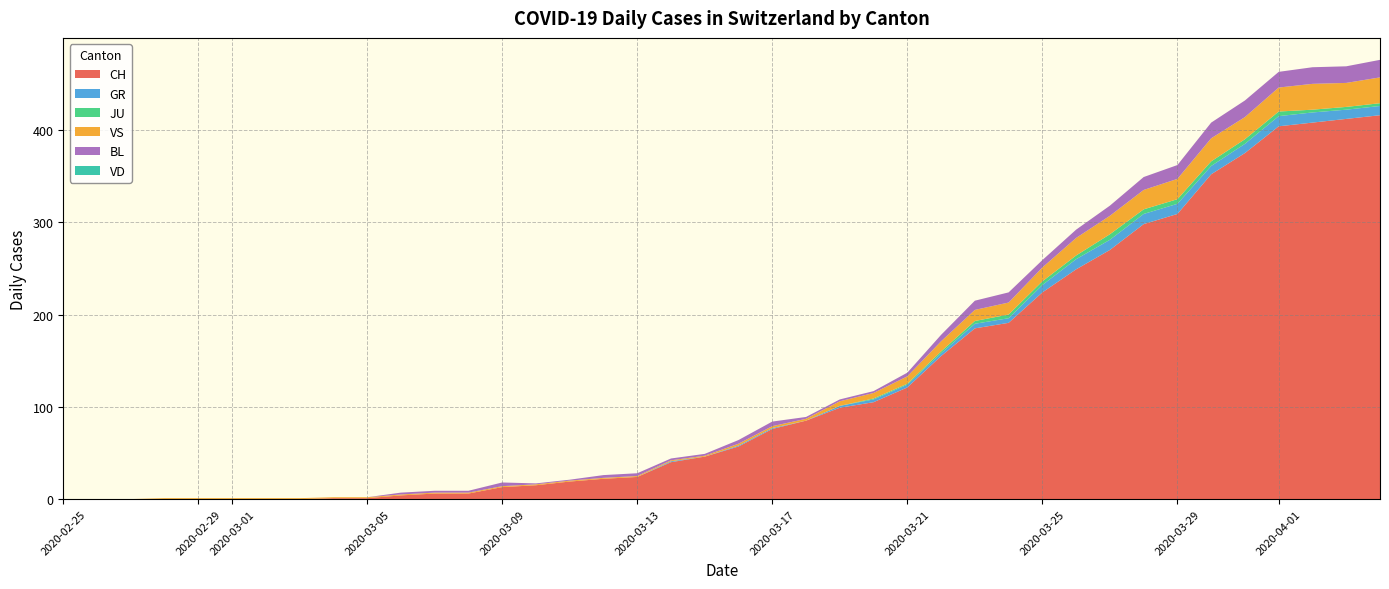

Between 2020-03-09 and 2020-03-01, which is larger?

2020-03-09